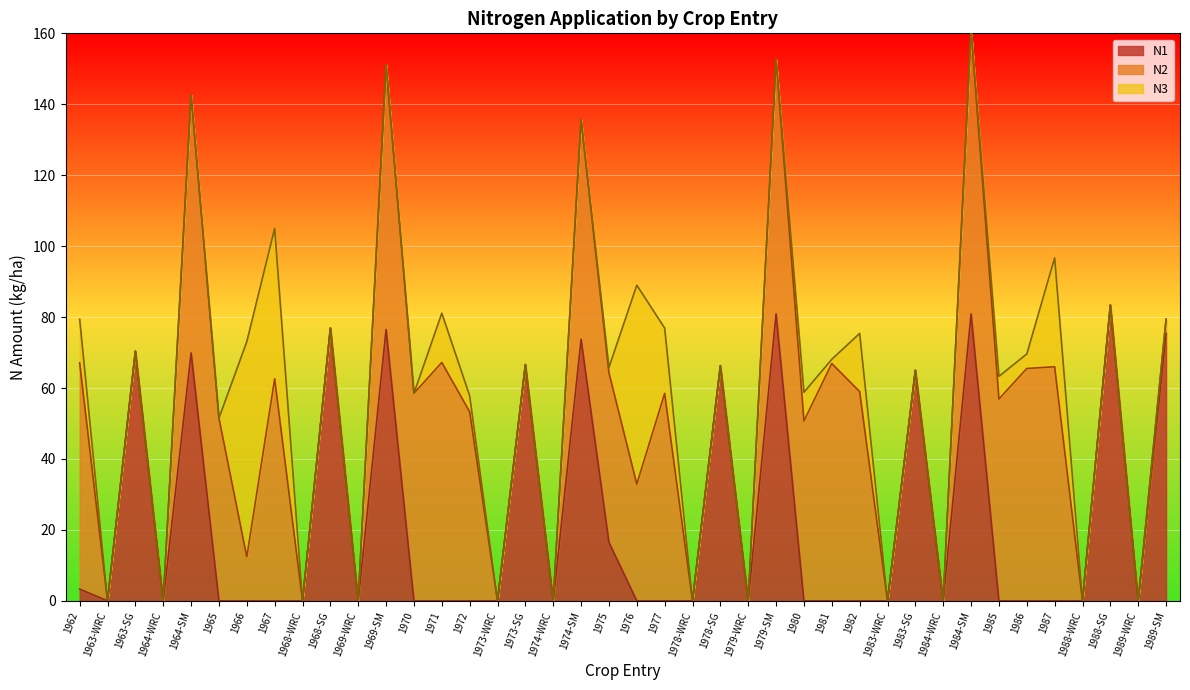

Is the value of N2 at 1981 greater than the value of N3 at 1963-WRC?

Yes